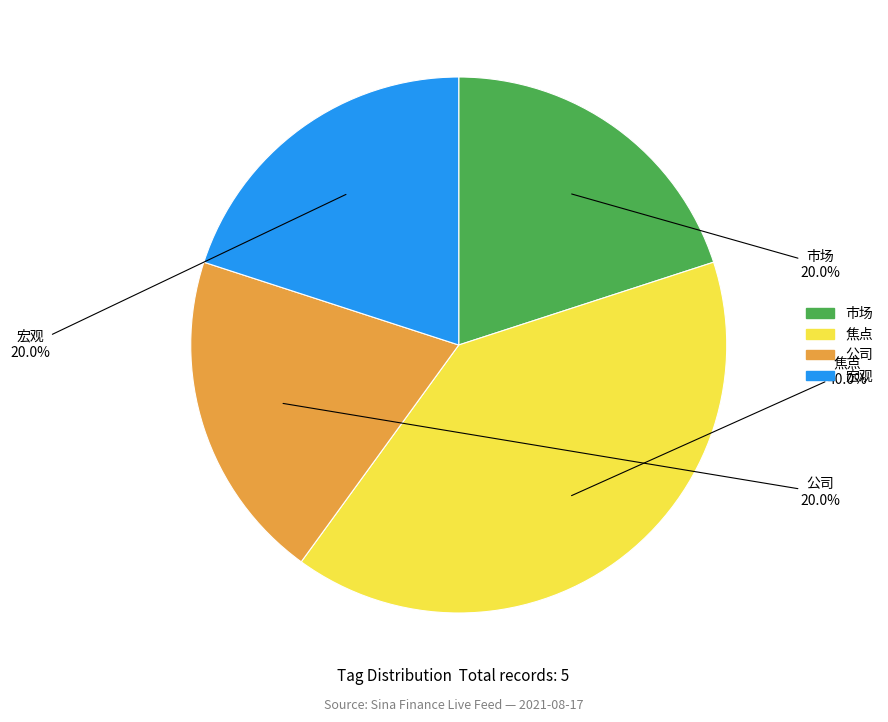

Do 市场 and 宏观 together represent more than half of the pie?

No